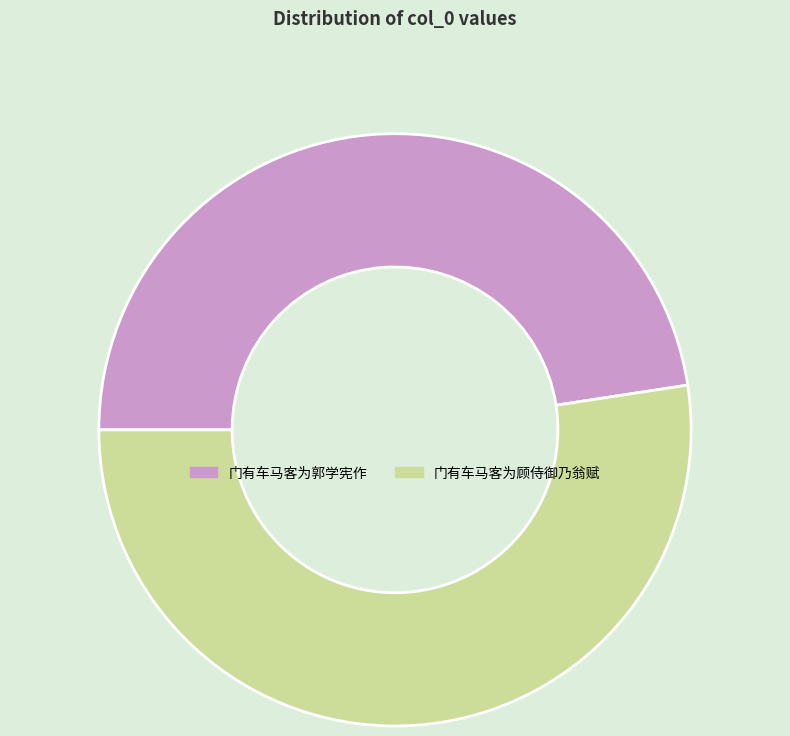

Which has a higher value, 门有车马客为顾侍御乃翁赋 or 门有车马客为郭学宪作?

门有车马客为顾侍御乃翁赋